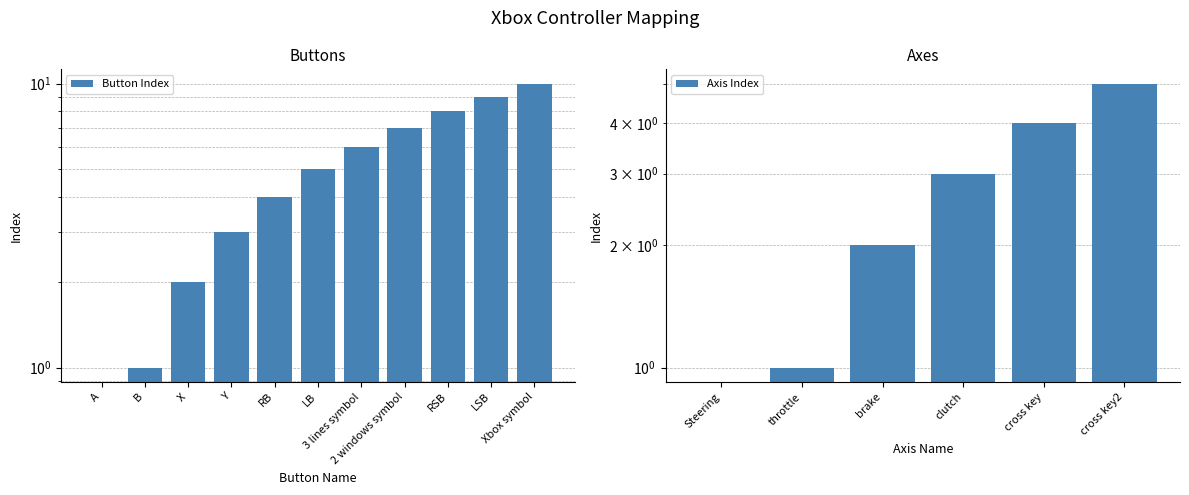

What is the greatest value displayed?

10